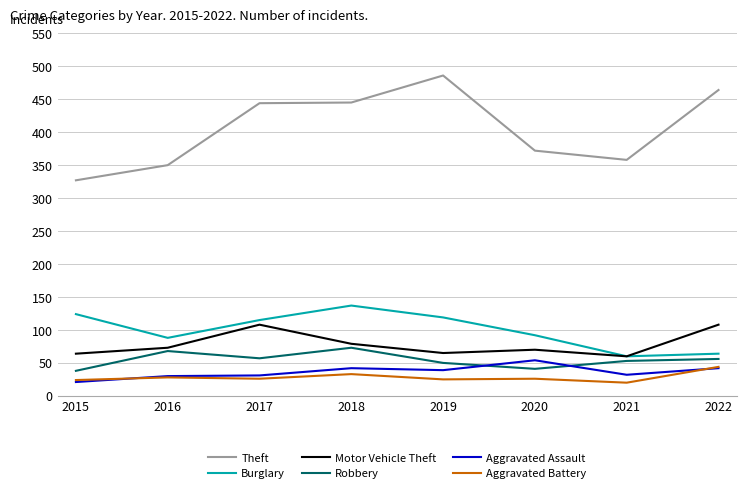

True or false: Burglary and Theft cross at least once.

False